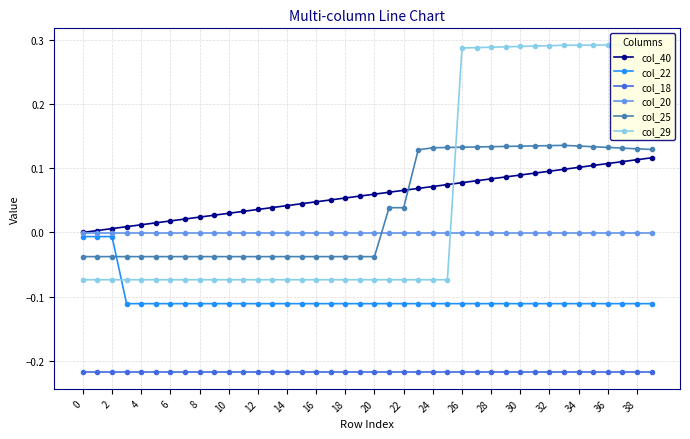

What is the average value of the col_18 series?

-0.2